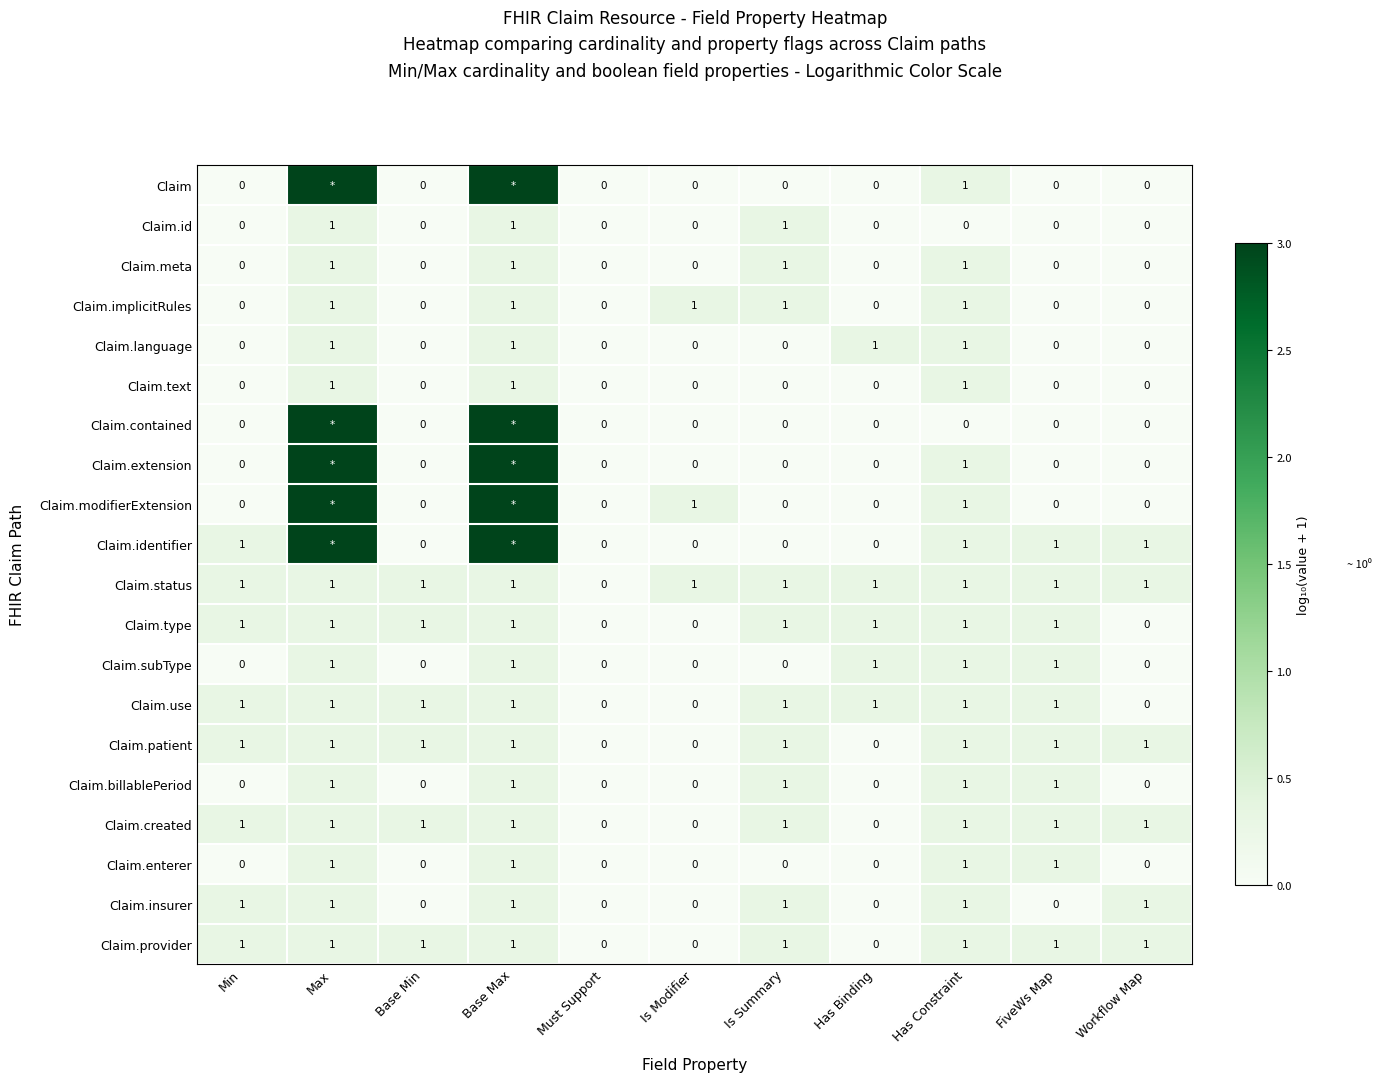

Is the value of Claim.id at Base Min greater than the value of Claim.type at Is Summary?

No